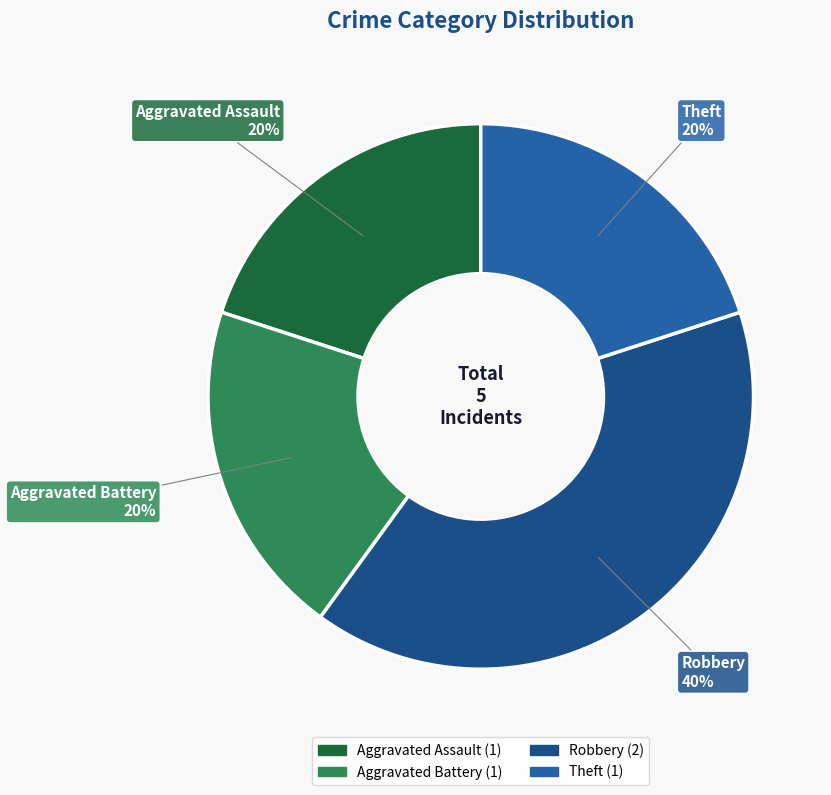

To the nearest percent, what is the average slice percentage?

25%